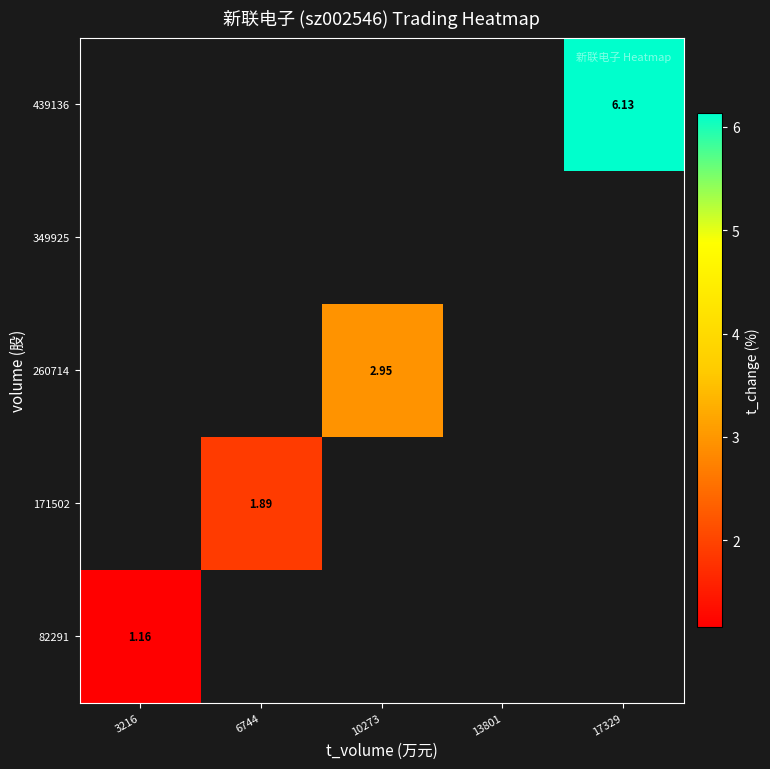

What is the greatest value displayed?

6.1